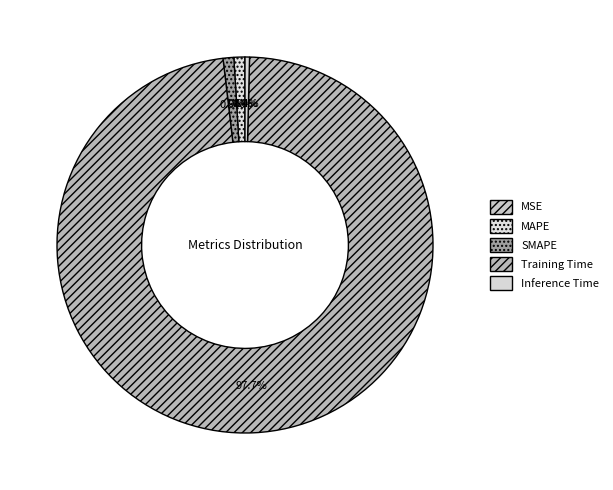

Is it true that SMAPE is 12% of the pie?

False